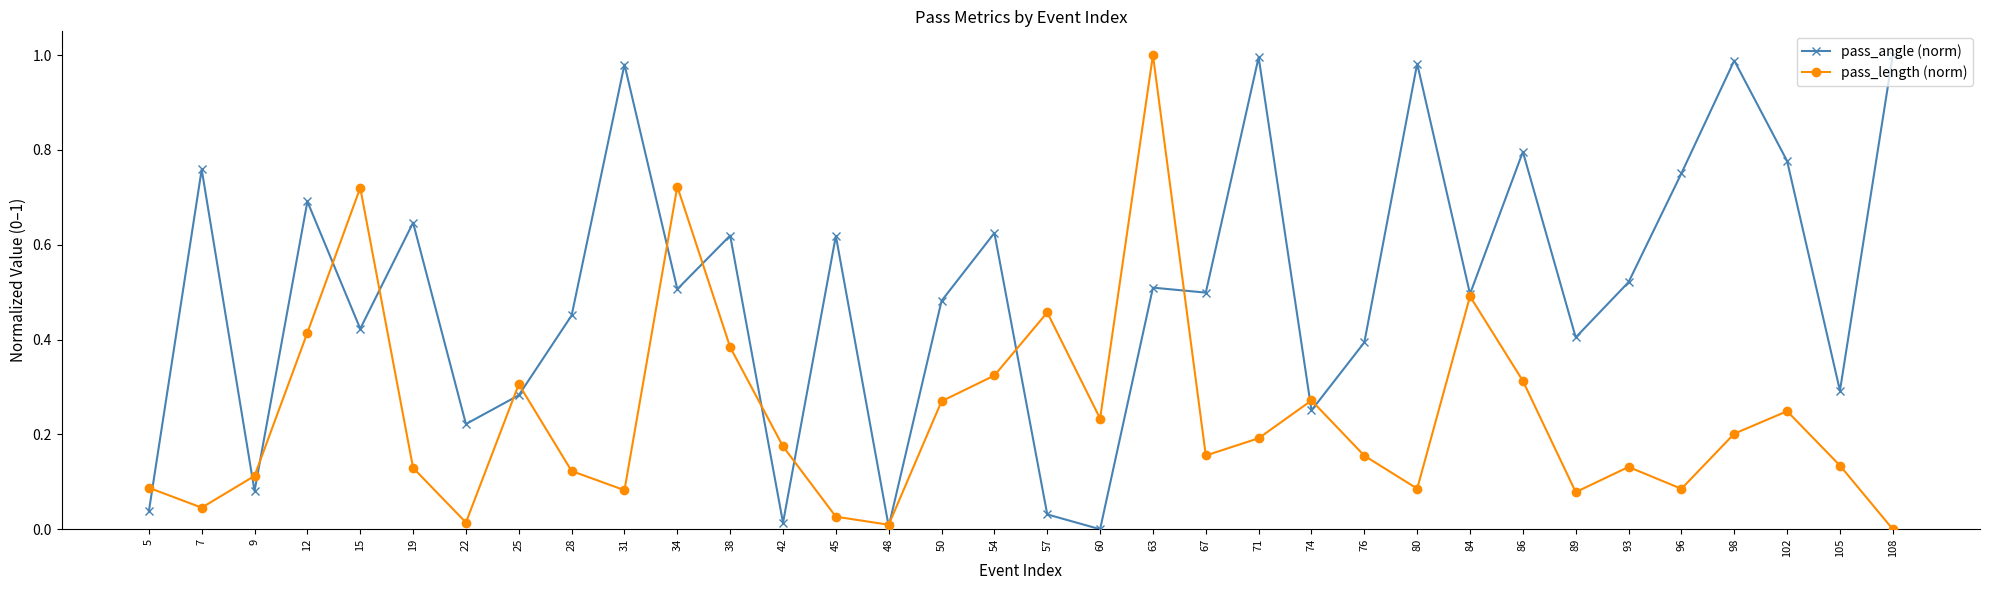

At which category does pass_length (norm) reach its first local valley?

7